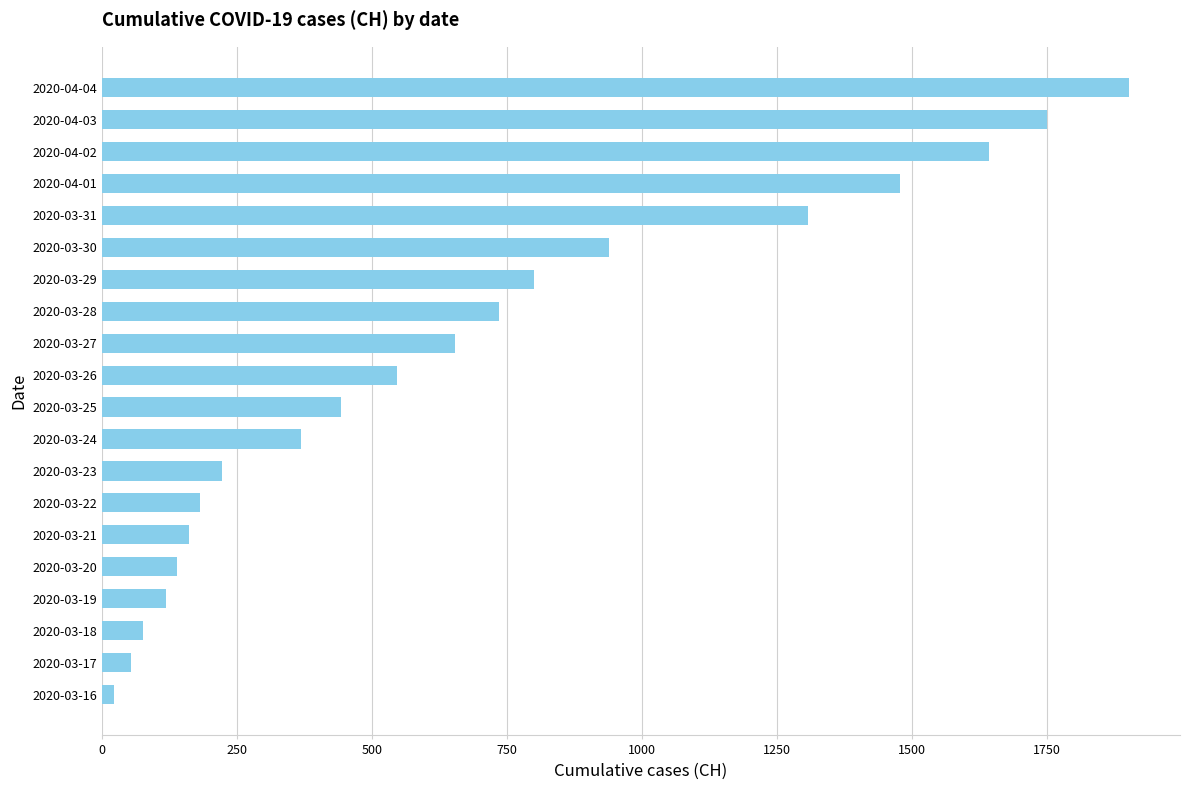

Rank the categories by value from highest to lowest.

2020-04-04, 2020-04-03, 2020-04-02, 2020-04-01, 2020-03-31, 2020-03-30, 2020-03-29, 2020-03-28, 2020-03-27, 2020-03-26, 2020-03-25, 2020-03-24, 2020-03-23, 2020-03-22, 2020-03-21, 2020-03-20, 2020-03-19, 2020-03-18, 2020-03-17, 2020-03-16